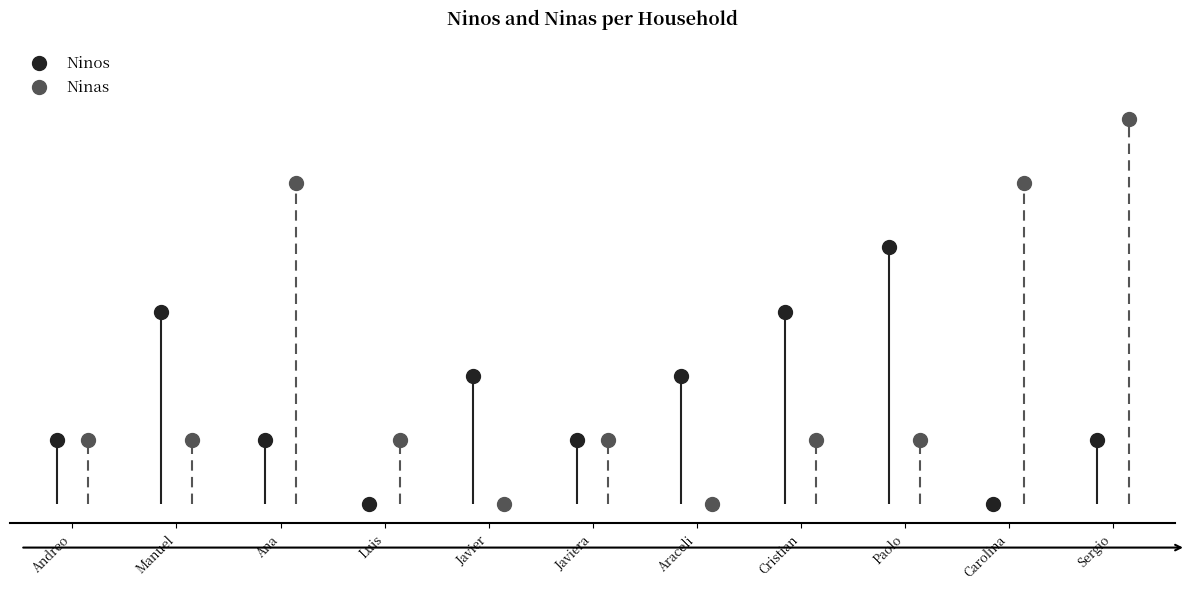

At how many categories does at least one series exceed 1?

8